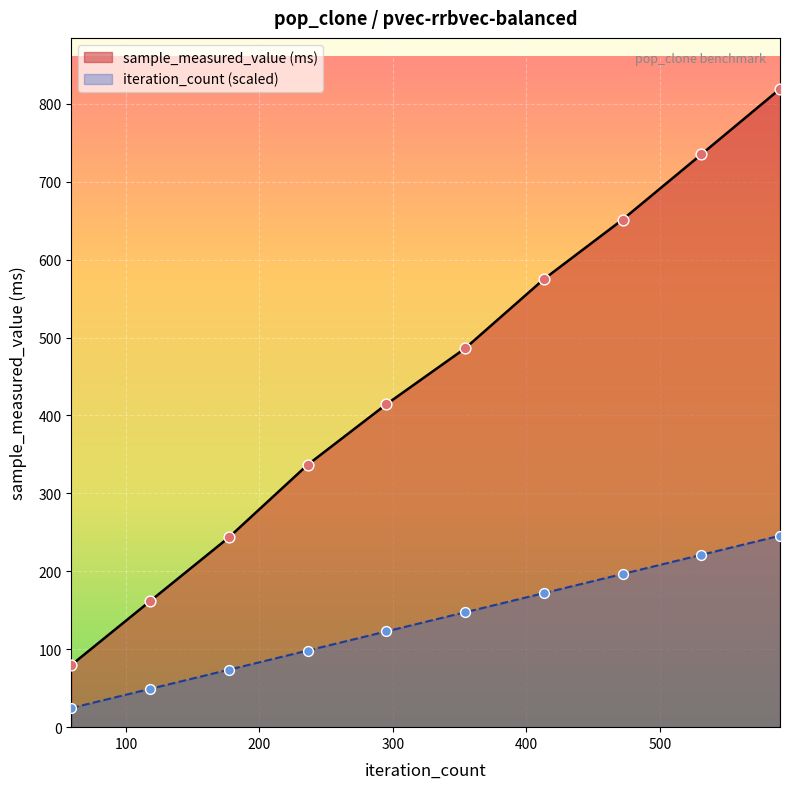

Is the value of sample_measured_value at 20000 greater than the value of iteration_count at 20000?

Yes